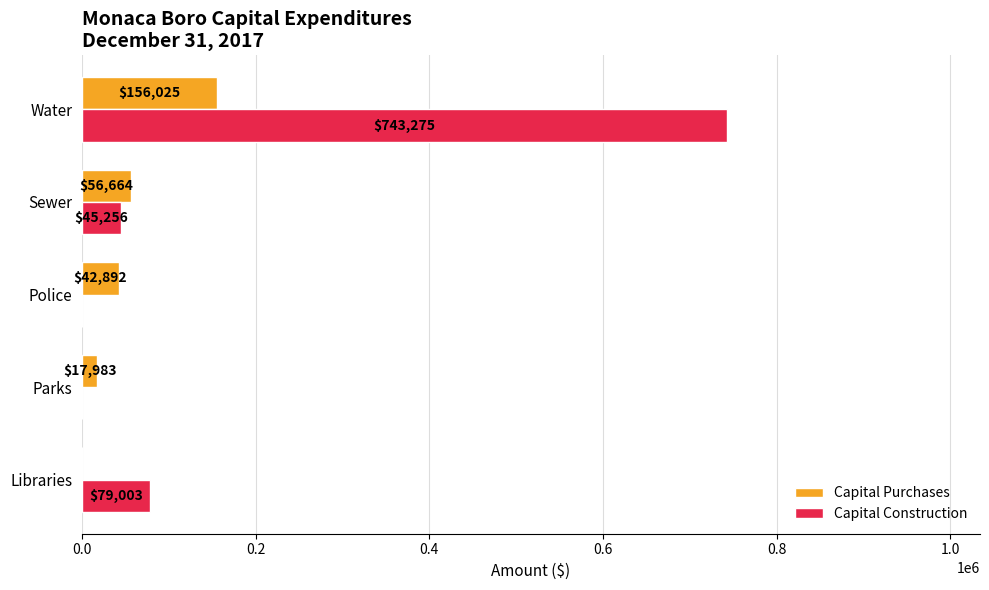

Is it true that Capital Construction equals -252789 at Police?

False